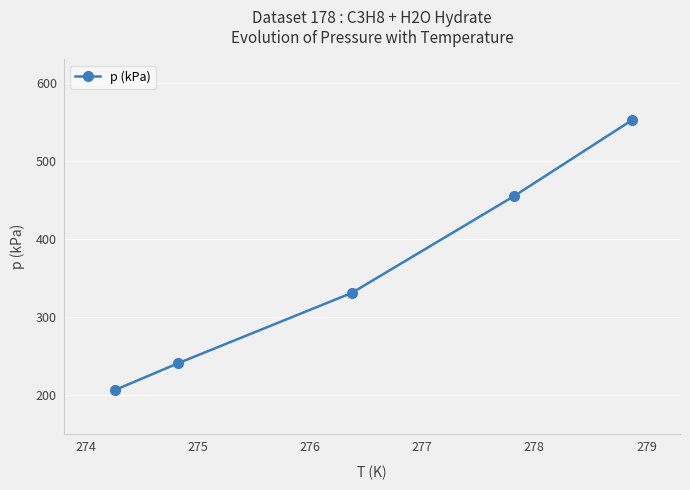

What is the difference between the maximum and minimum values?

345